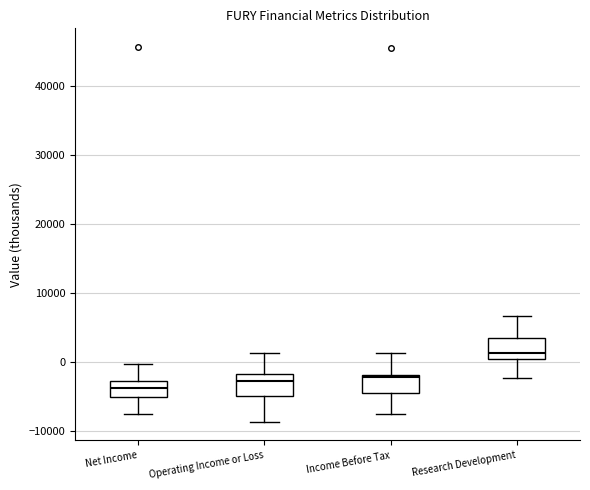

Reading left to right, transcribe this box plot: for each box, give where its median line is, the range the box spans, and where its two whiskers end, as read against the y-axis. The values are not printed on the chart, so give them approximately, as read against the axis.

Net Income: median -4000, box -5000 to -3000, whiskers -7000 to 0
Operating Income or Loss: median -3000, box -5000 to -2000, whiskers -9000 to 1000
Income Before Tax: median -2000 (just below the box's upper edge), box -4000 to -2000, whiskers -7000 to 1000
Research Development: median 1000, box 0 to 3000, whiskers -2000 to 7000